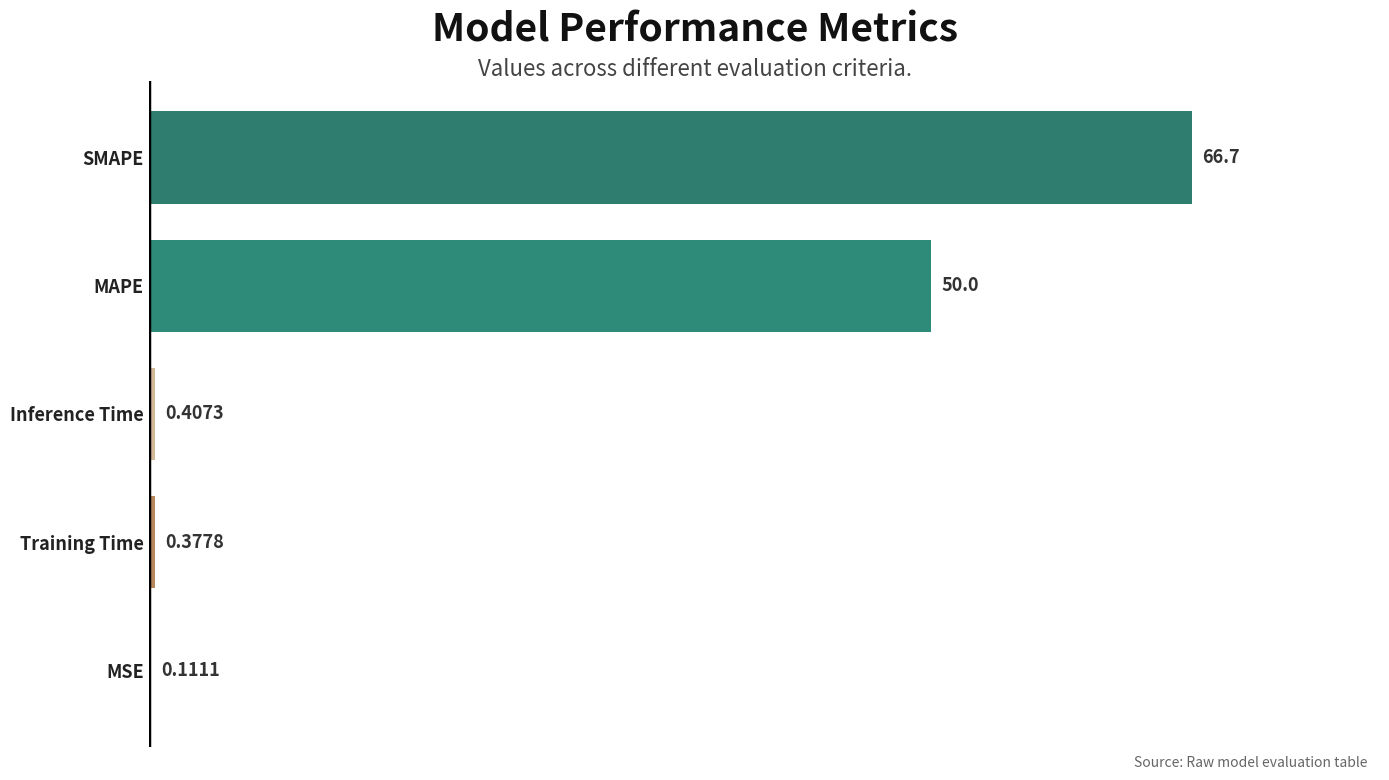

What is the sum of the values at Inference Time and Training Time?

0.8